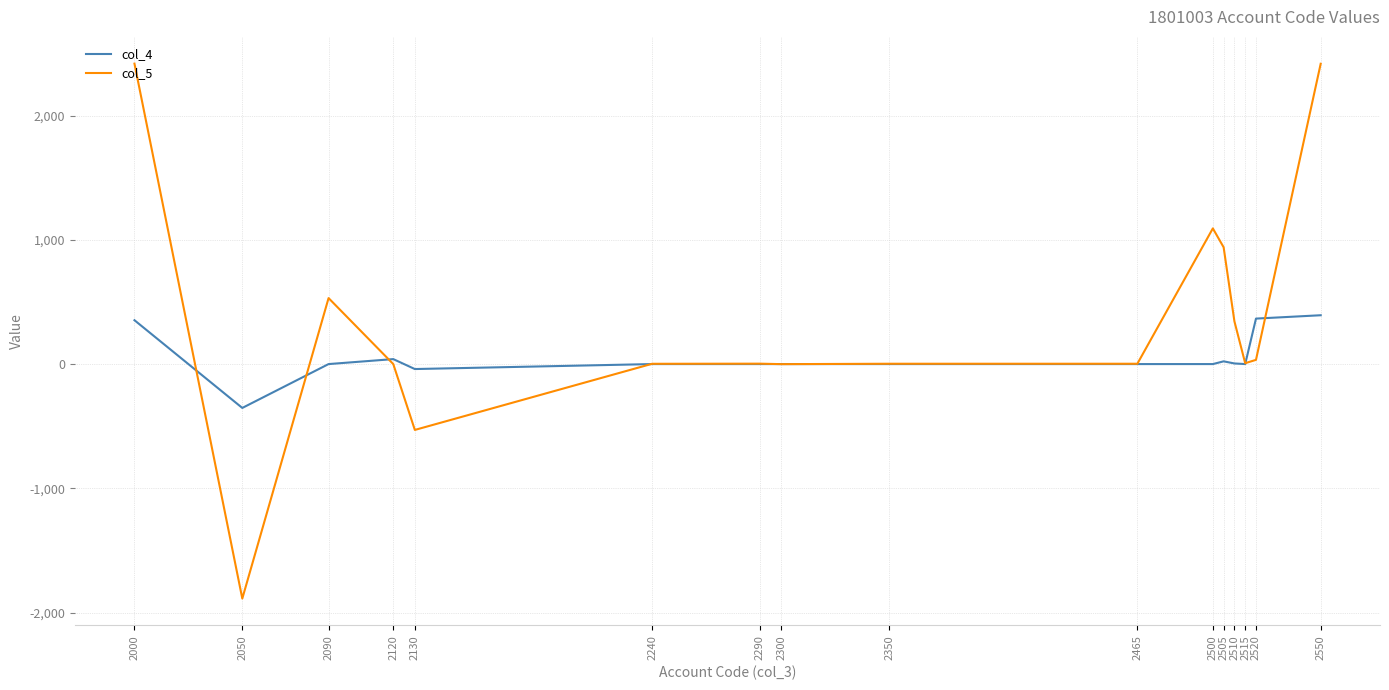

Which label corresponds to the smallest value in the chart?

2050